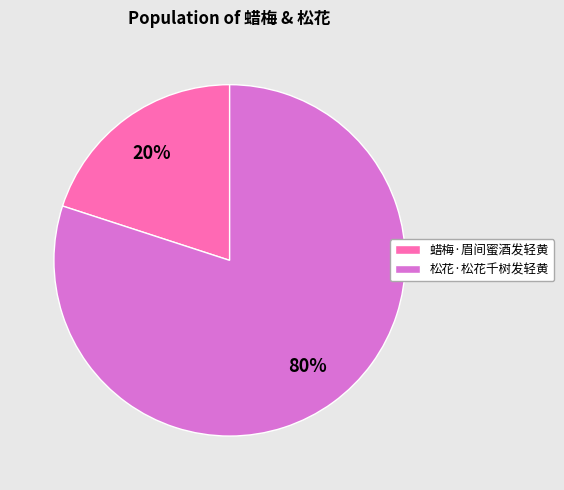

Between 蜡梅·眉间蜜酒发轻黄 and 松花·松花千树发轻黄, which is larger?

松花·松花千树发轻黄